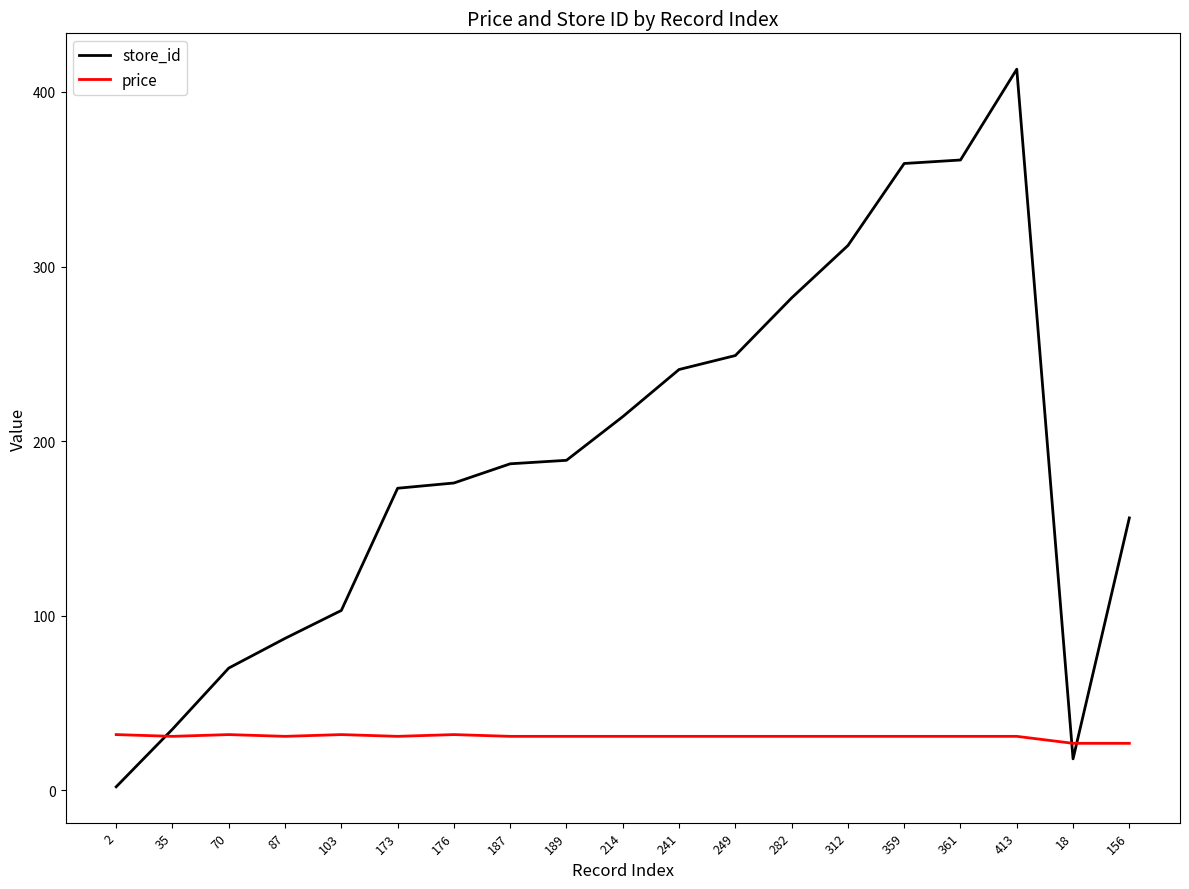

Rank the series by their maximum value, from lowest to highest.

price, store_id